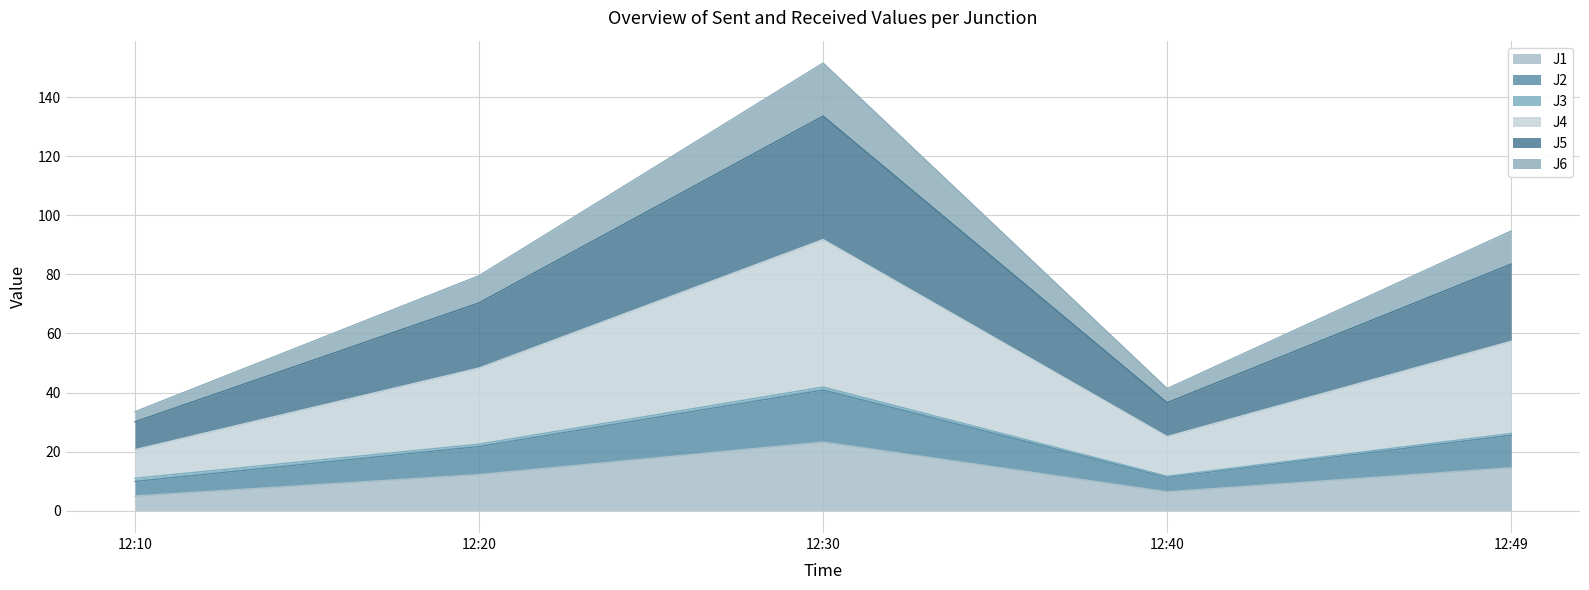

The J1 series shows 5.0 at 12:10. True or false?

True